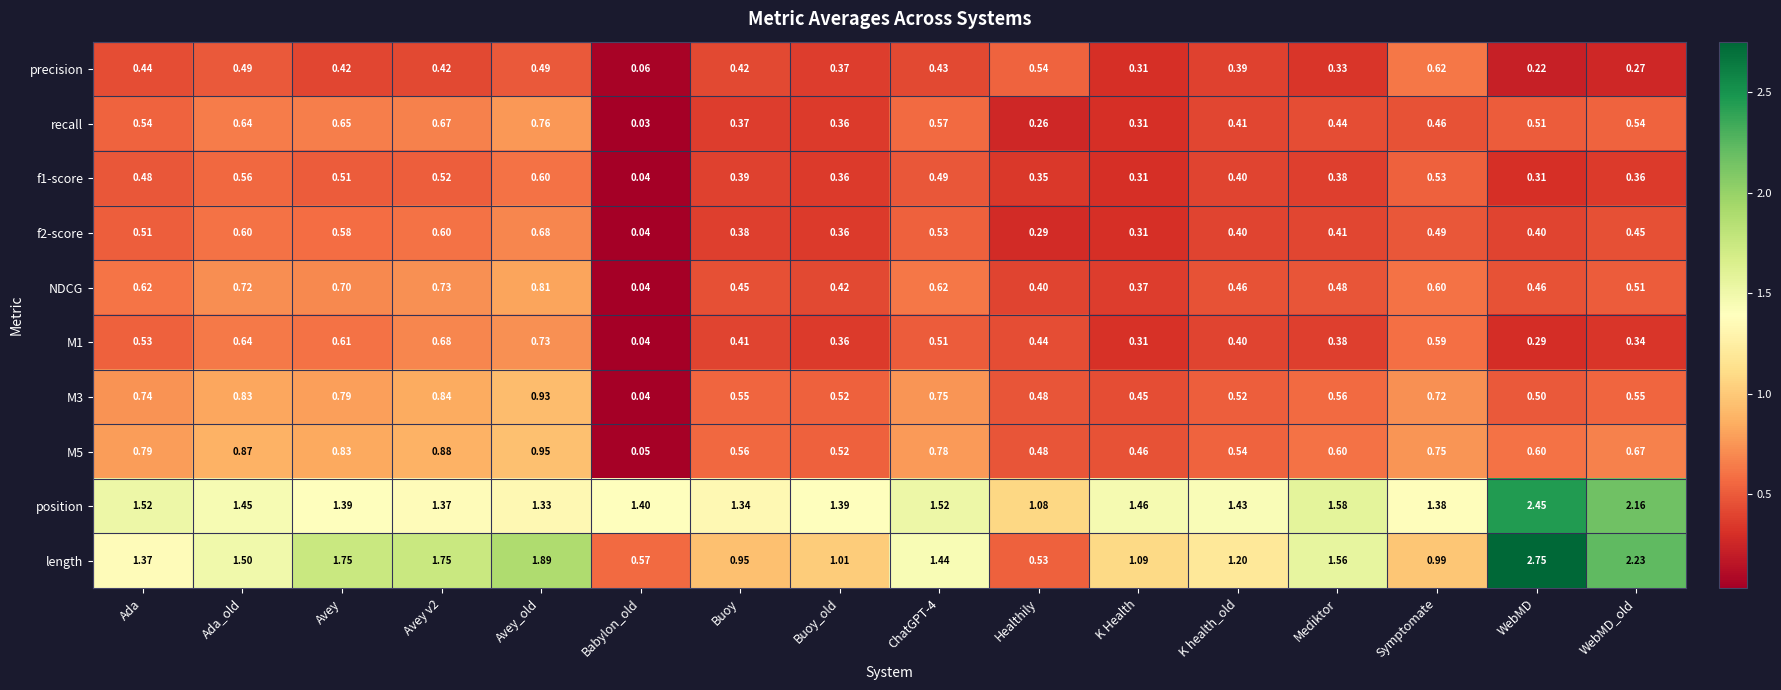

Which category has the highest value across all series?

WebMD